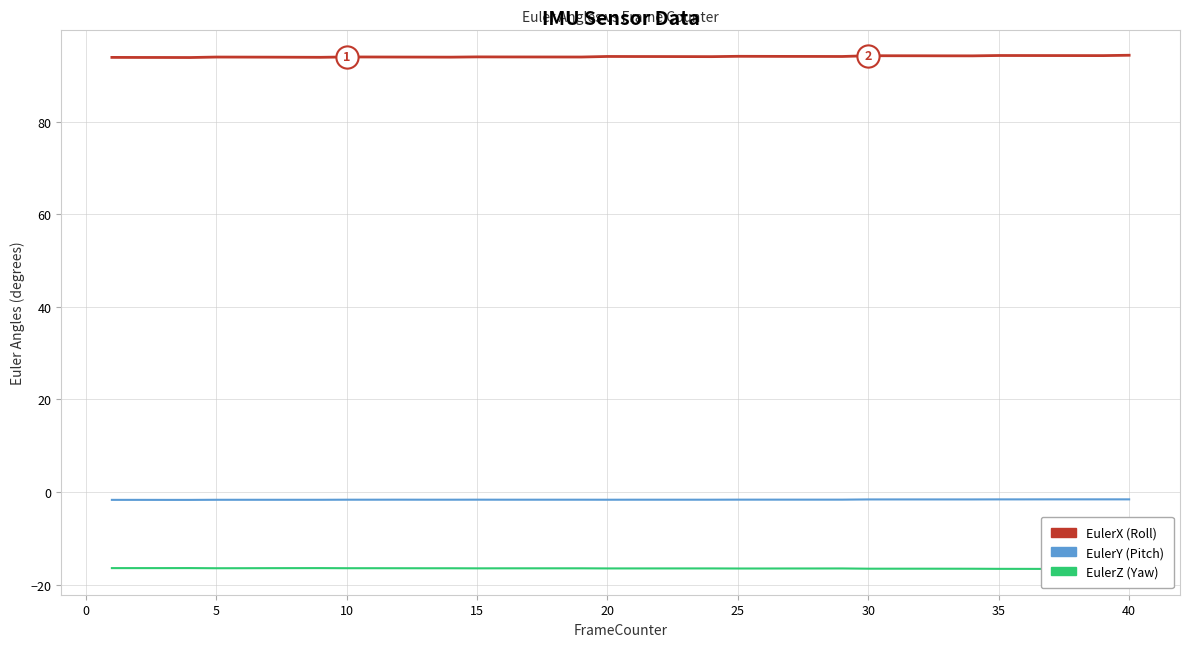

True or false: EulerX and EulerZ cross at least once.

False